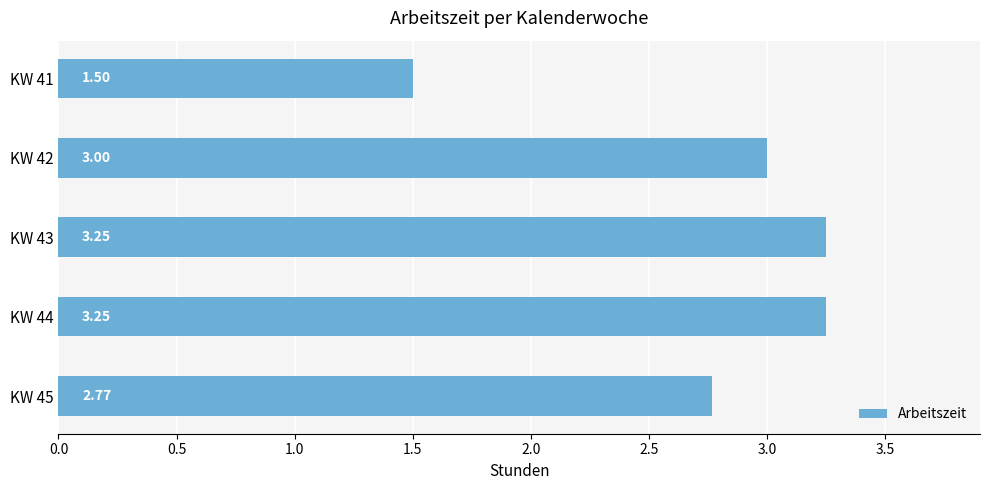

Are the bars horizontal?

Yes